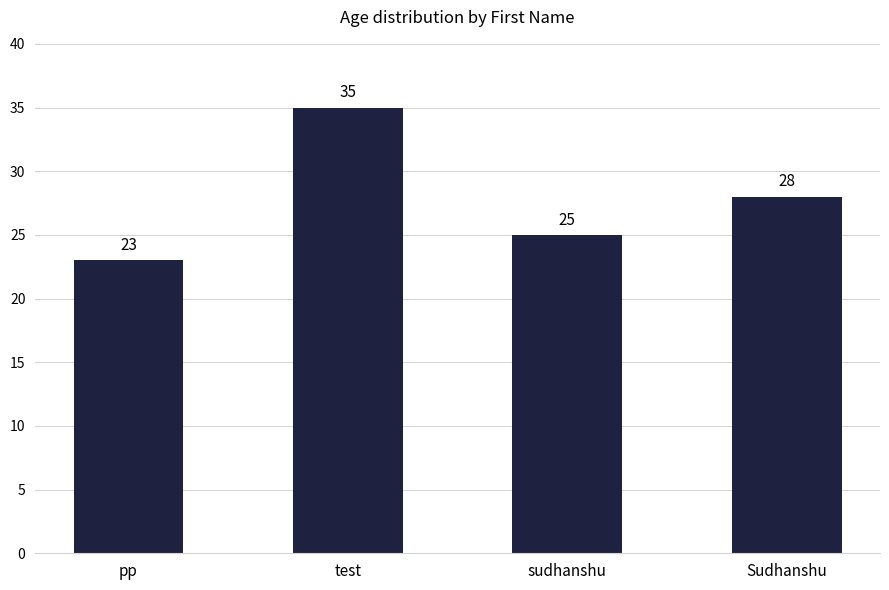

Are the bars grouped side by side (vs. stacked)?

No